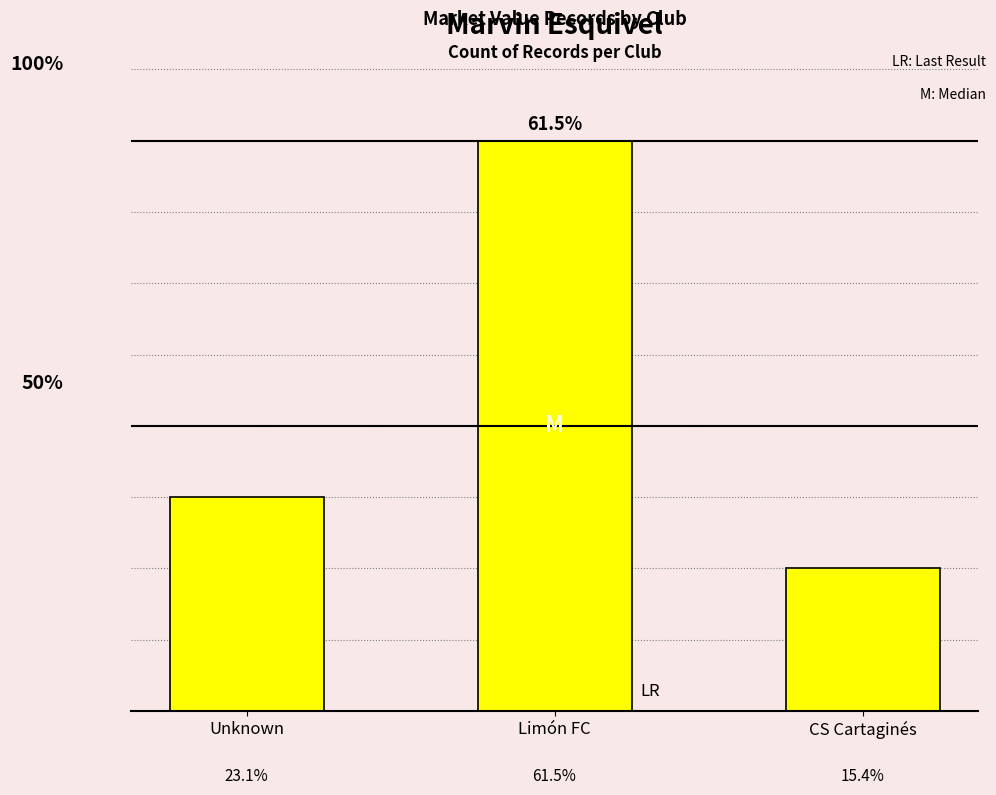

What is the smallest value displayed?

2